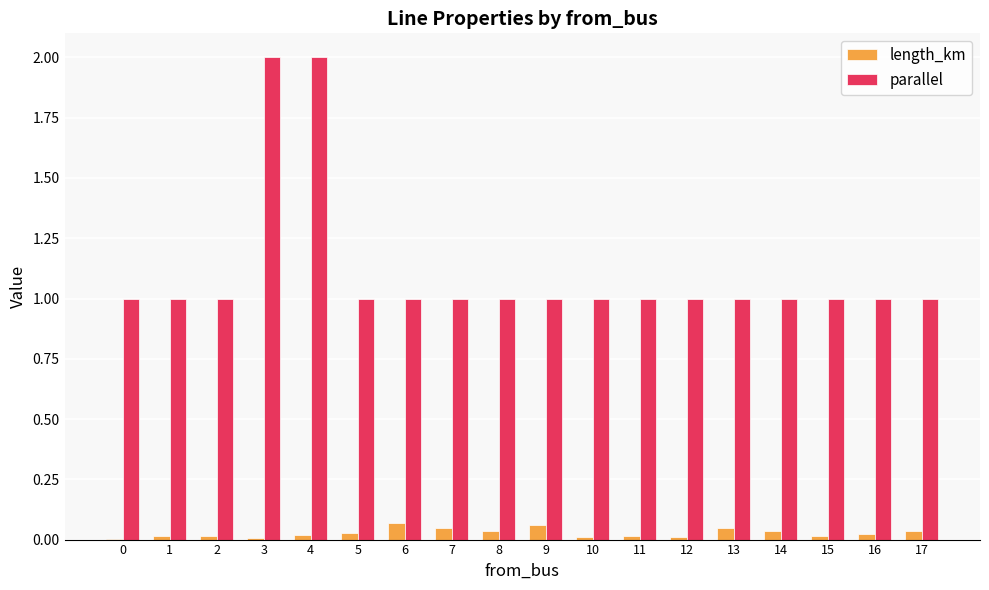

Which series has the largest range (max minus min)?

parallel